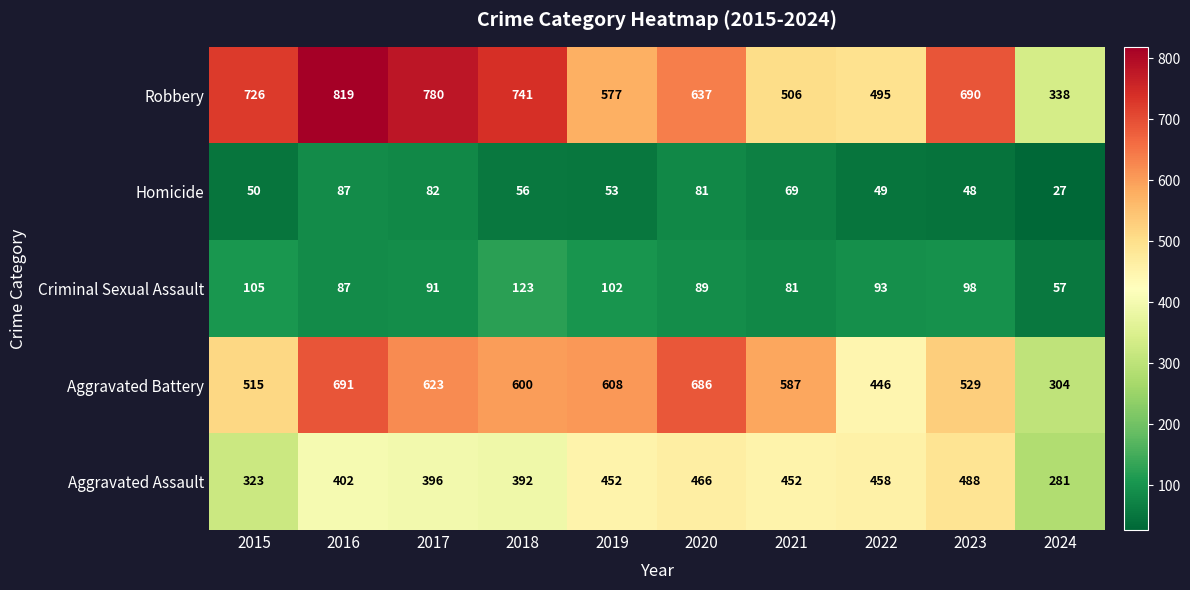

What is the approximate value of Homicide at 2019?

53